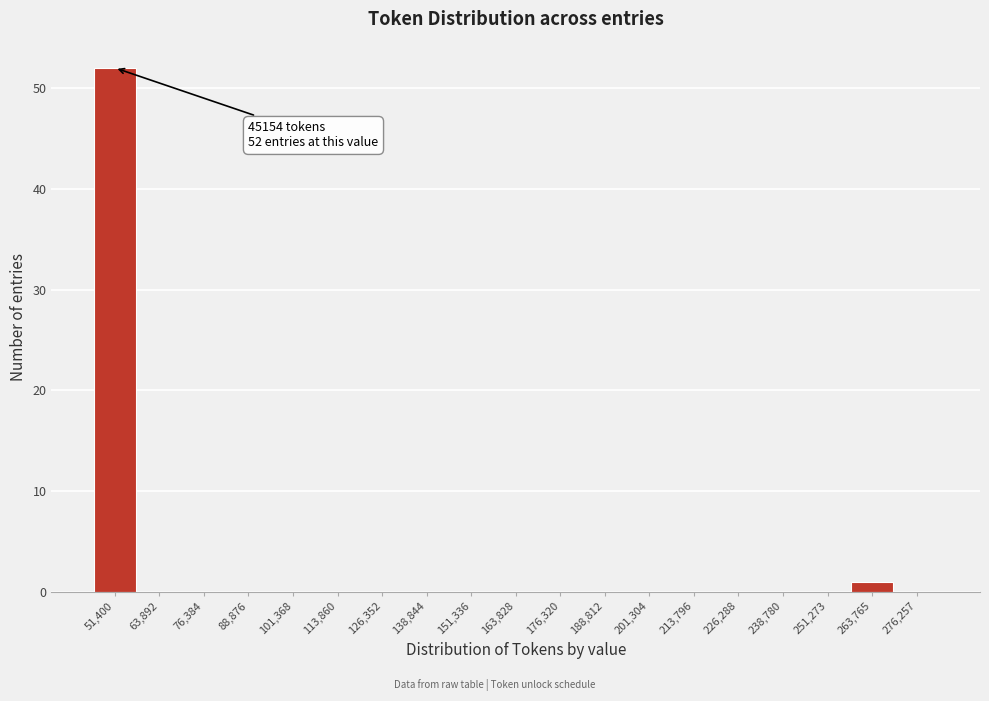

Which range on the x-axis has the tallest bar?

46000 to 58000